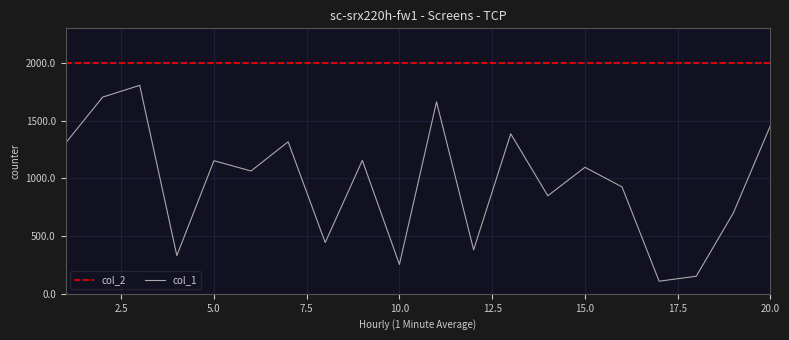

Rank the series by their maximum value, from highest to lowest.

col_2, col_1